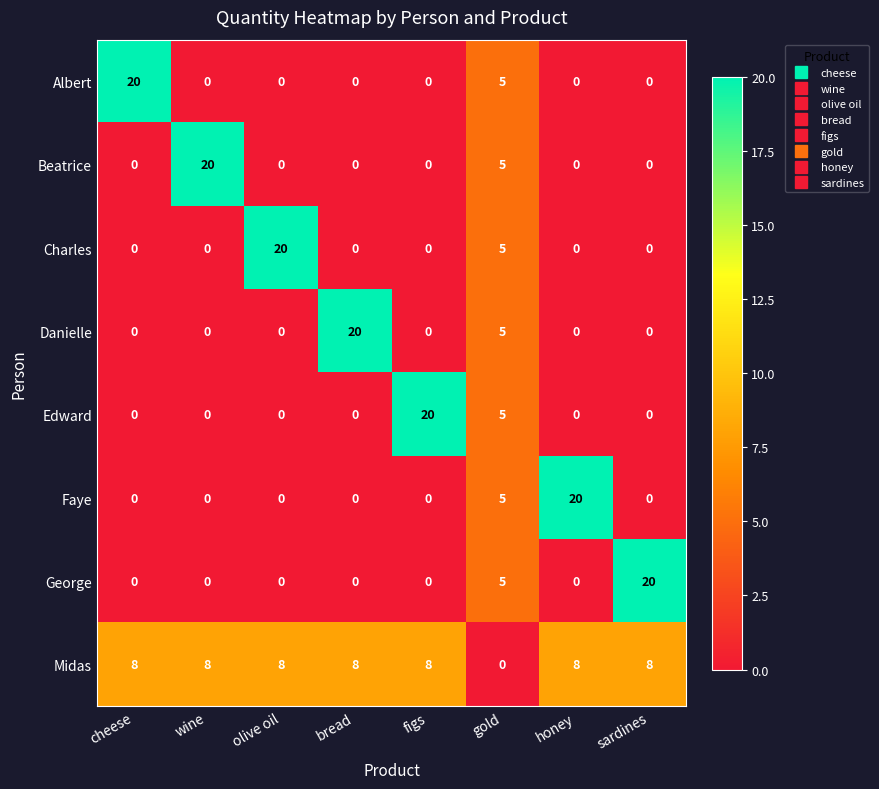

At which label is Albert closest to 10?

gold